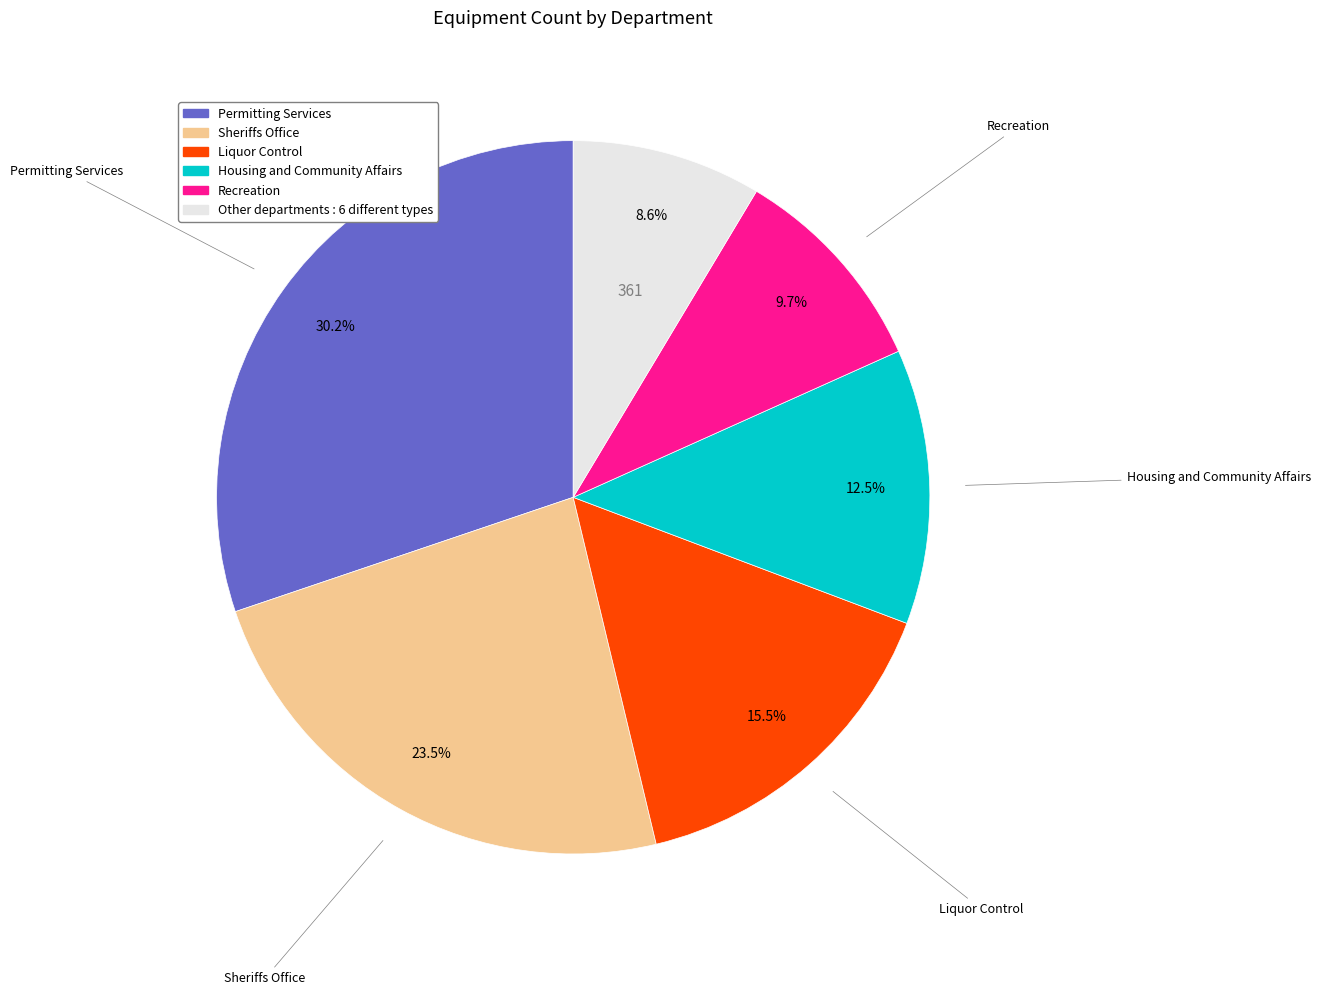

How many slices are in this pie chart?

6